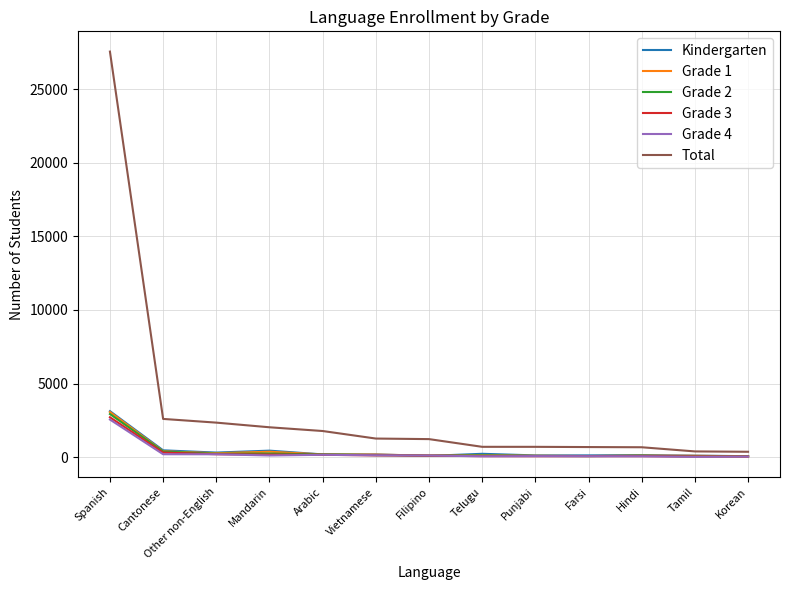

What is the difference between the maximum and minimum values in the Kindergarten series?

3060